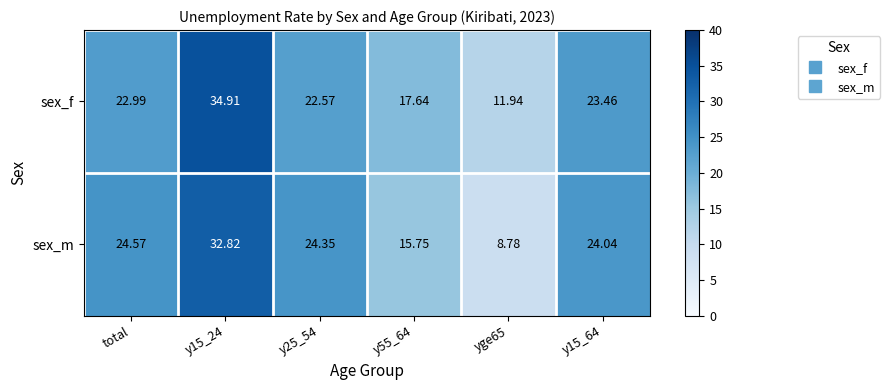

At which label does sex_f first exceed 22?

total